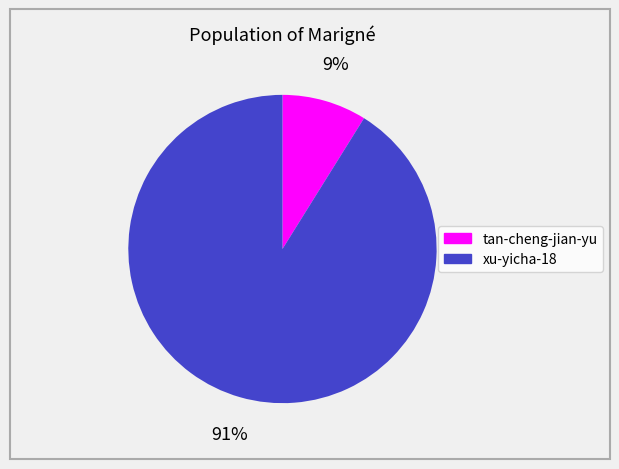

How many slices are in this pie chart?

2